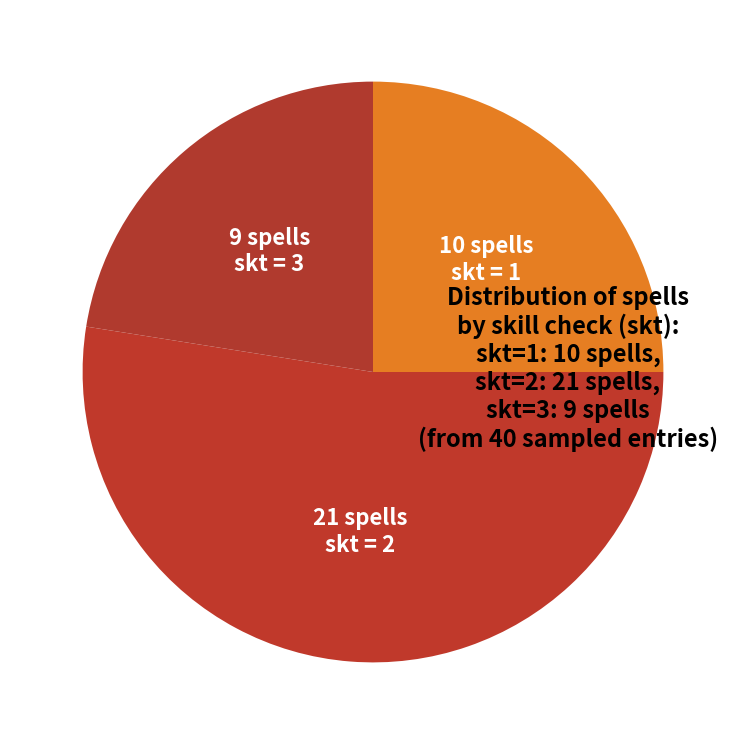

How many slices are in this pie chart?

3